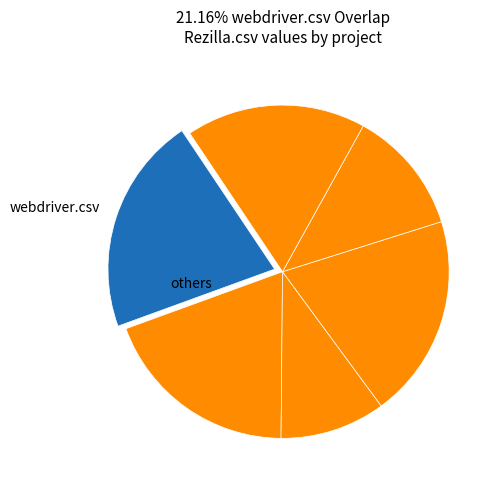

Does any single category account for the majority?

No